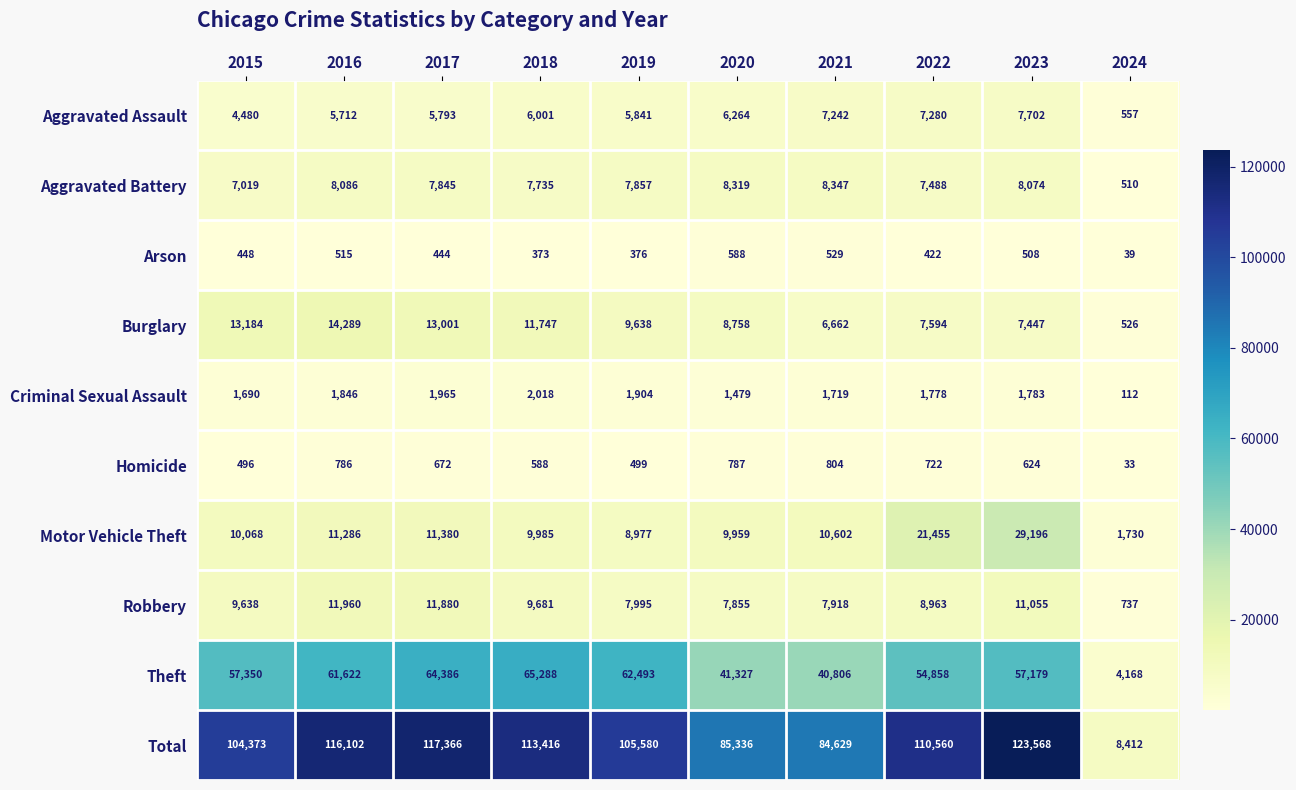

Is it true that Robbery equals 999 at 2024?

False